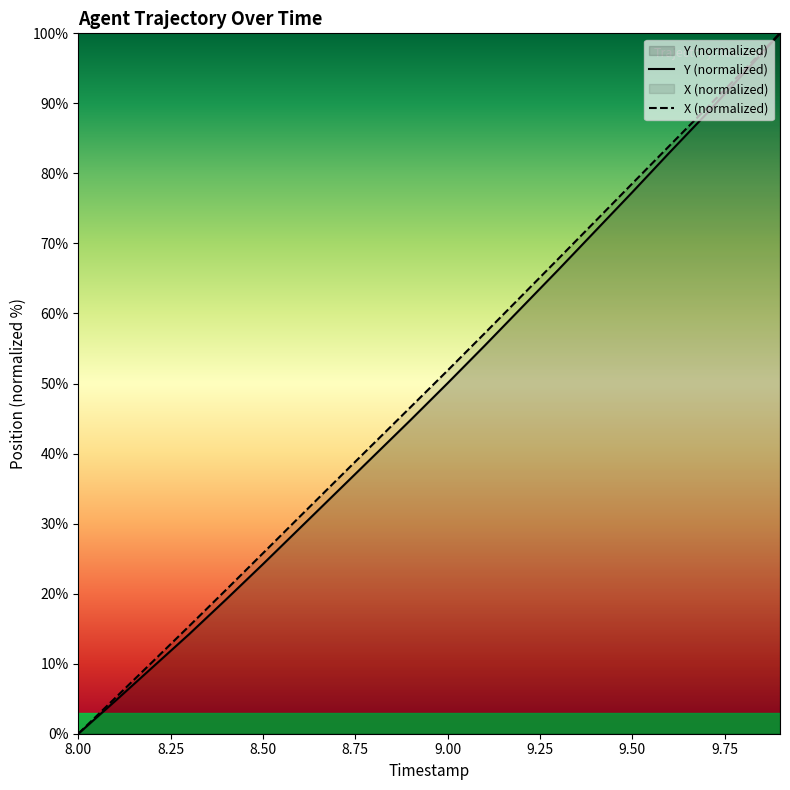

What is the value of the Y point at the 14th from the left?

66.3